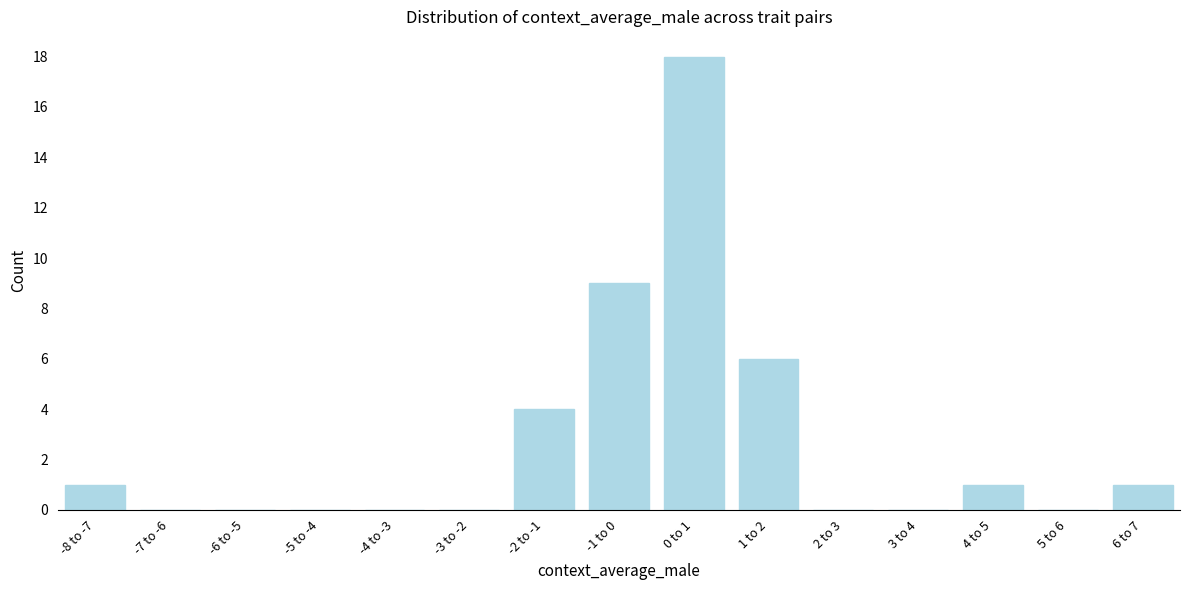

Reading left to right, what are all the values shown in this chart?

-8 to -7=1	-7 to -6=0	-6 to -5=0	-5 to -4=0	-4 to -3=0	-3 to -2=0	-2 to -1=4	-1 to 0=9	0 to 1=18	1 to 2=6	2 to 3=0	3 to 4=0	4 to 5=1	5 to 6=0	6 to 7=1